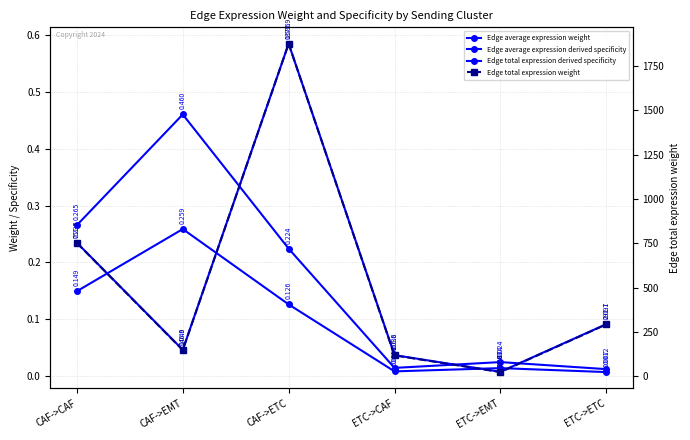

The Edge total expression derived specificity series shows 0.0 at ETC->CAF. True or false?

True